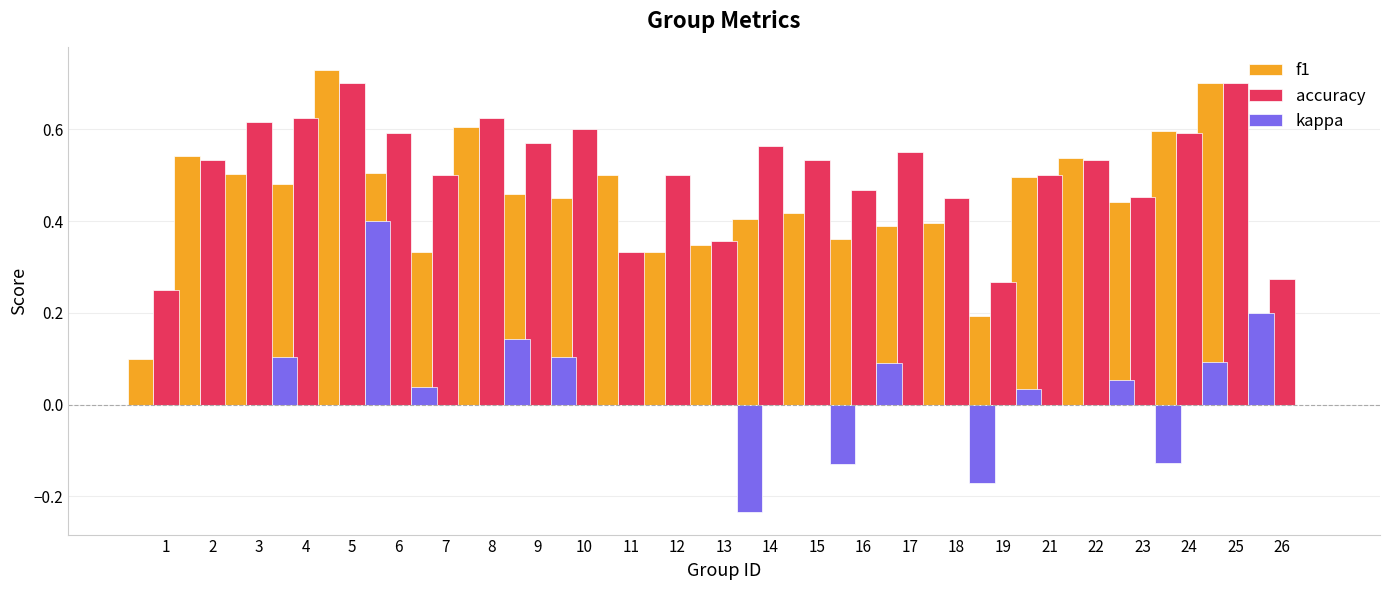

How many accuracy values are between 0 and 1?

25